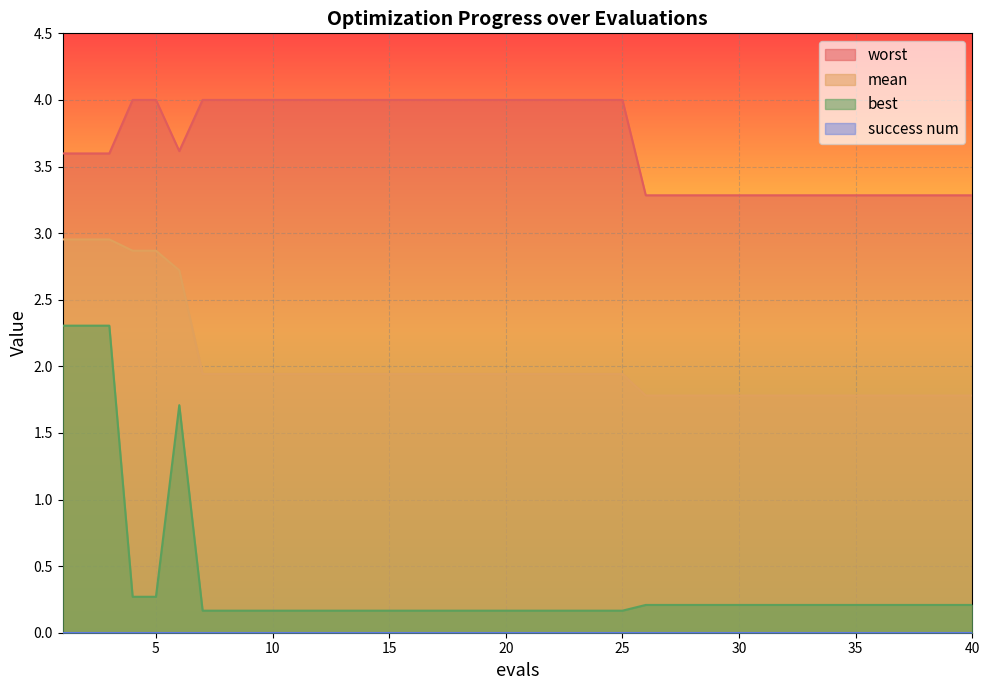

How many lines are shown in the chart?

4